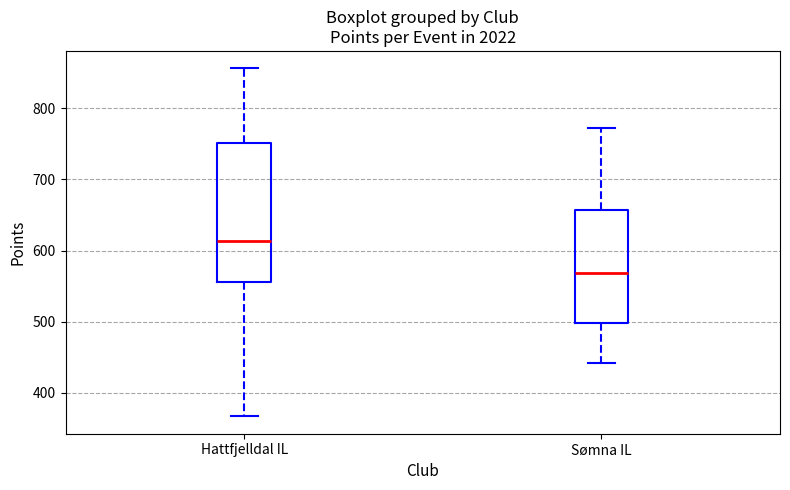

Where is the upper edge of the box for Sømna IL on the y-axis? The values are not printed on the chart, so give them approximately, as read against the axis.

660